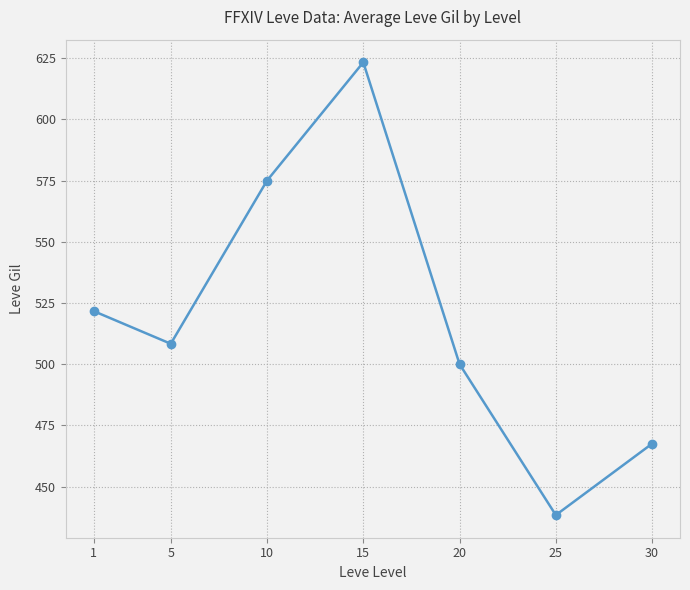

What is the smallest value displayed?

438.3